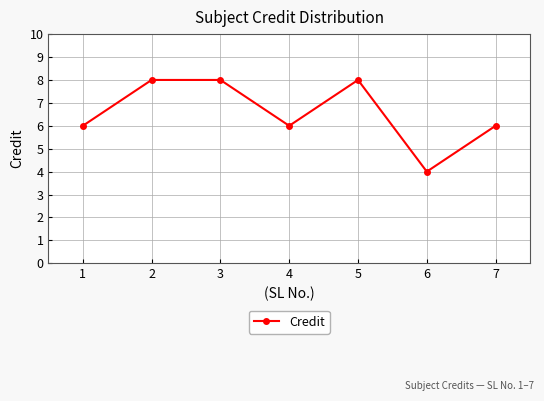

How many series are shown in this chart?

1